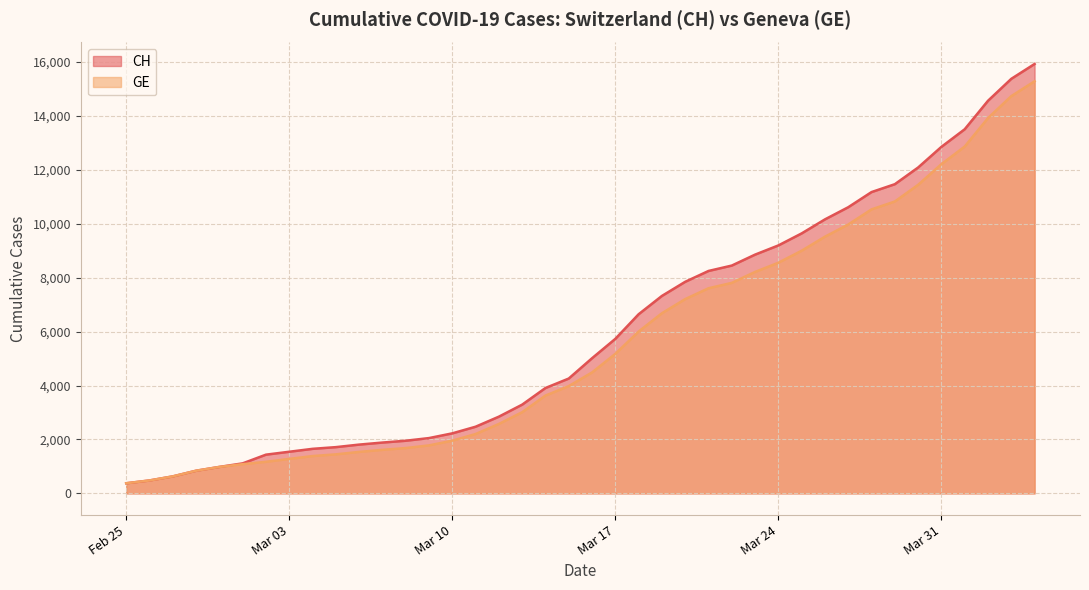

Which series has the largest total across all categories?

CH